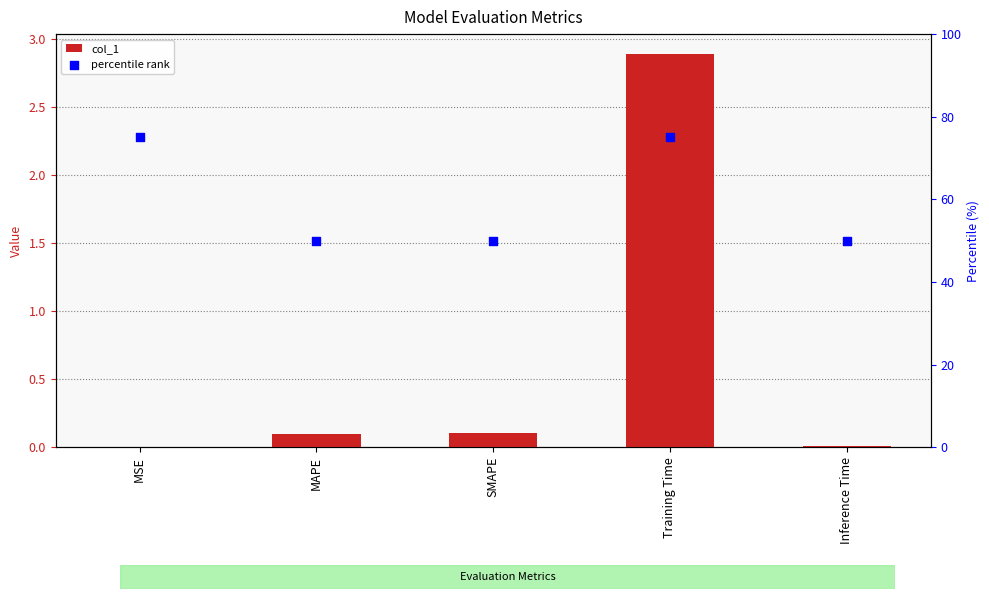

At which category is the sum across all series the highest?

Training Time